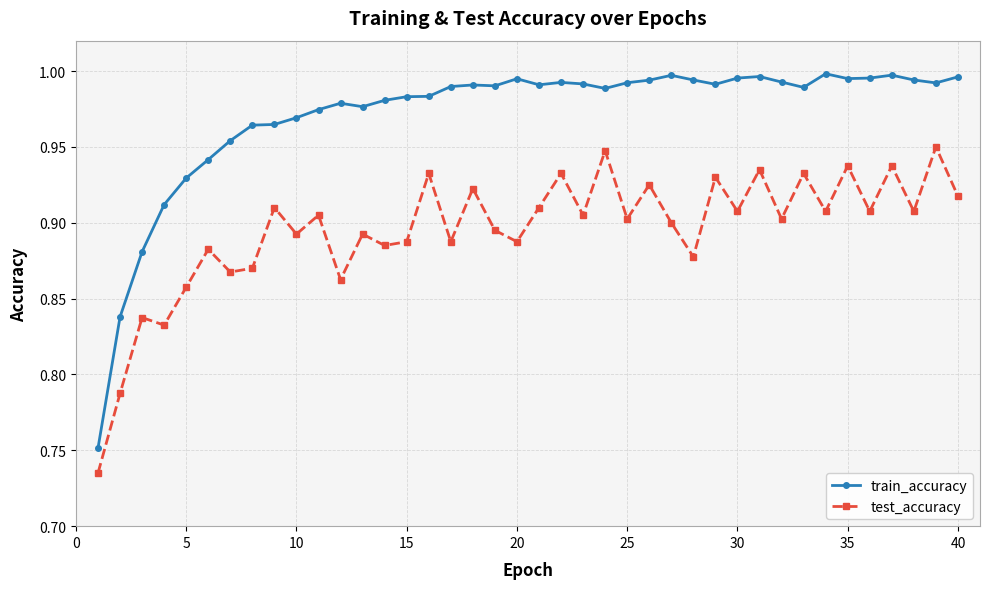

Does the chart display data point markers on the line(s)?

Yes